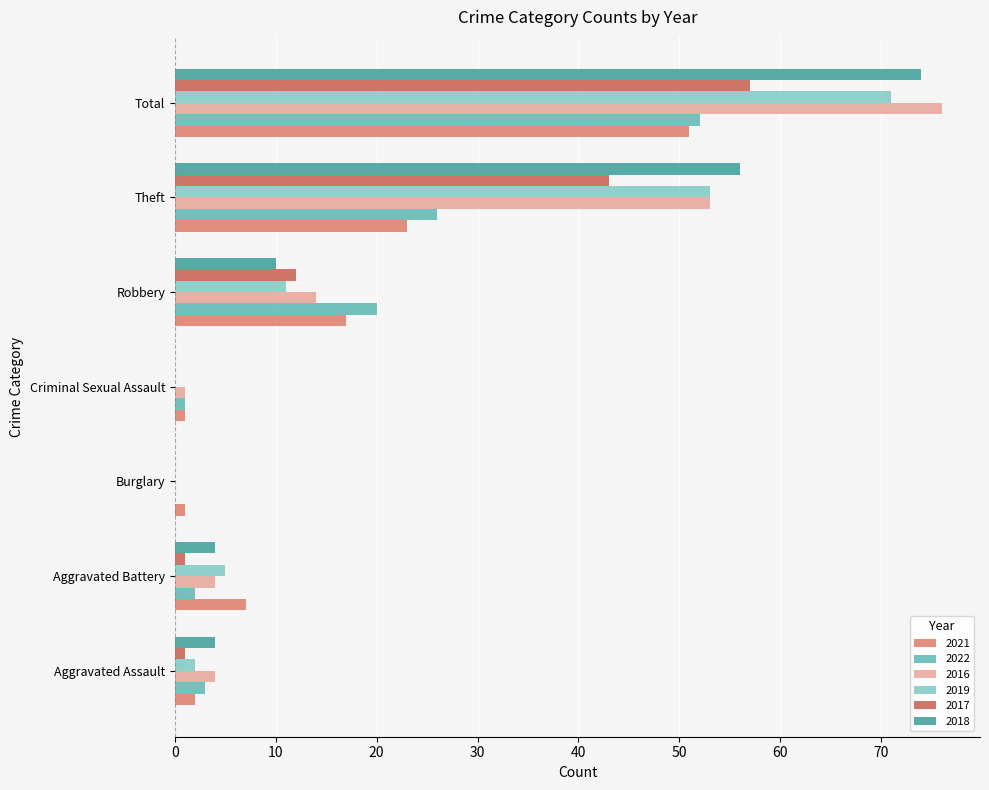

Is it true that 2019 equals 11 at Robbery?

True